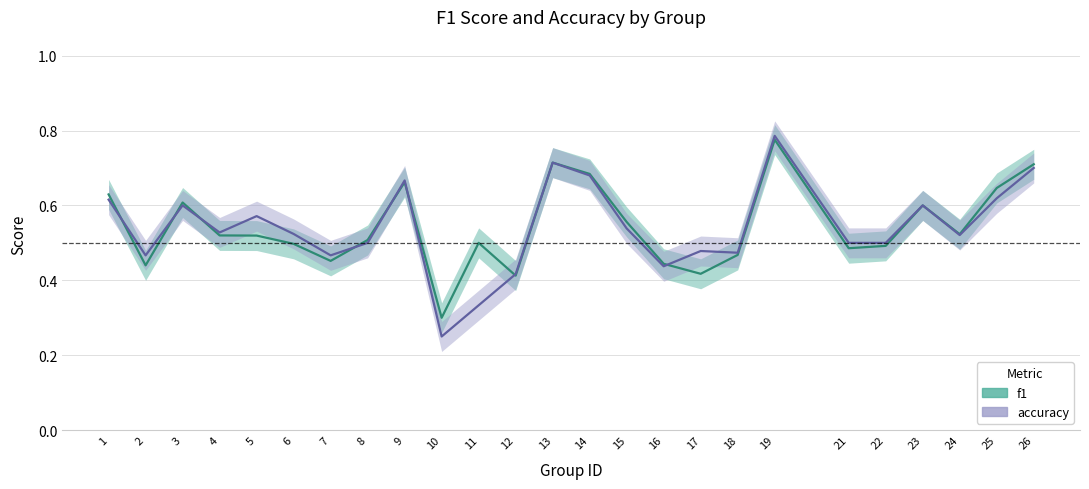

What is the value of the accuracy point at the 24th from the left?

0.6